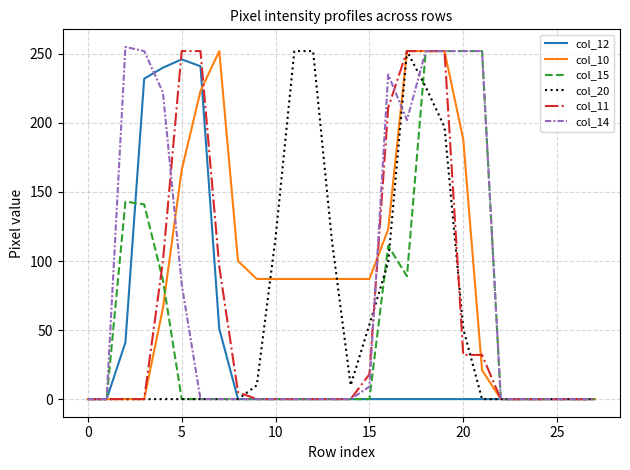

What is the maximum value for col_20?

252